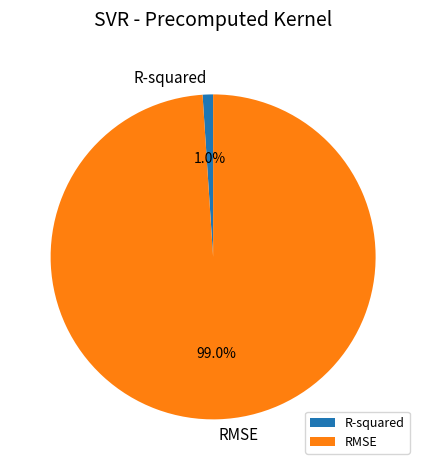

What is the total percentage of RMSE and R-squared?

100.0%